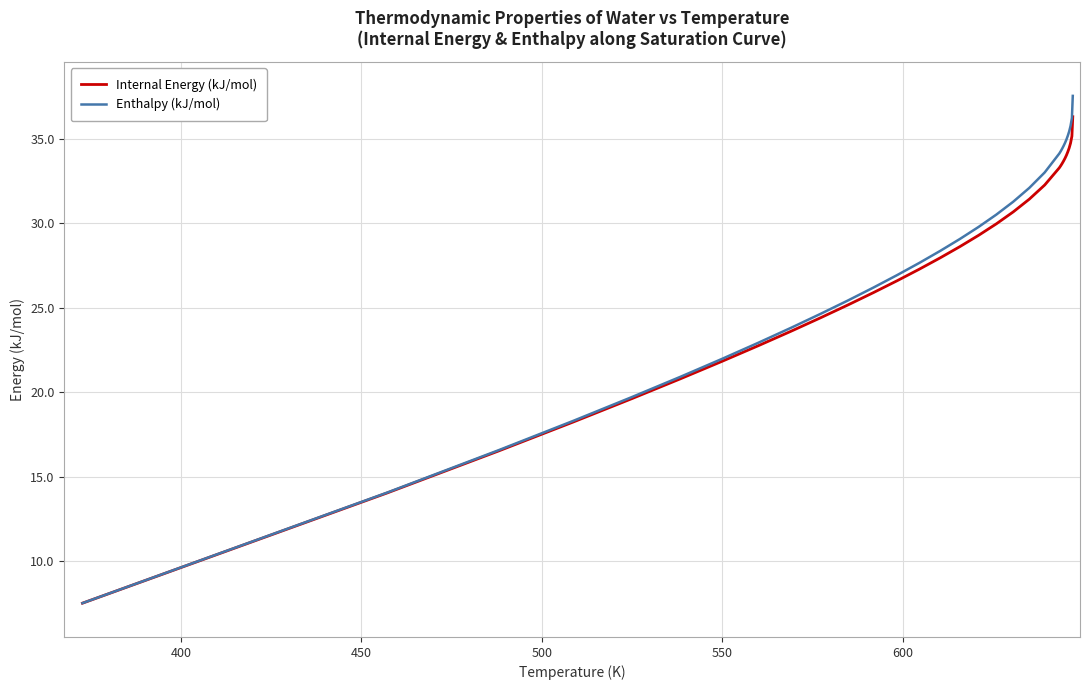

Which series has the widest spread of values?

Enthalpy (kJ/mol)